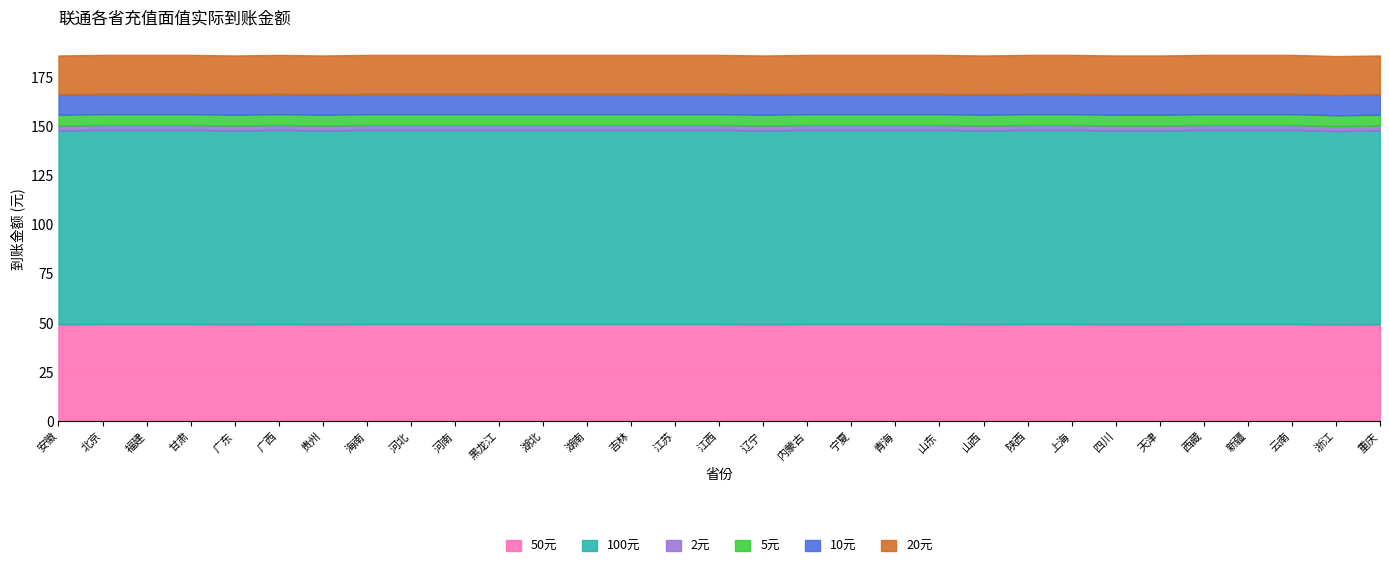

What is the smallest value displayed?

2.5